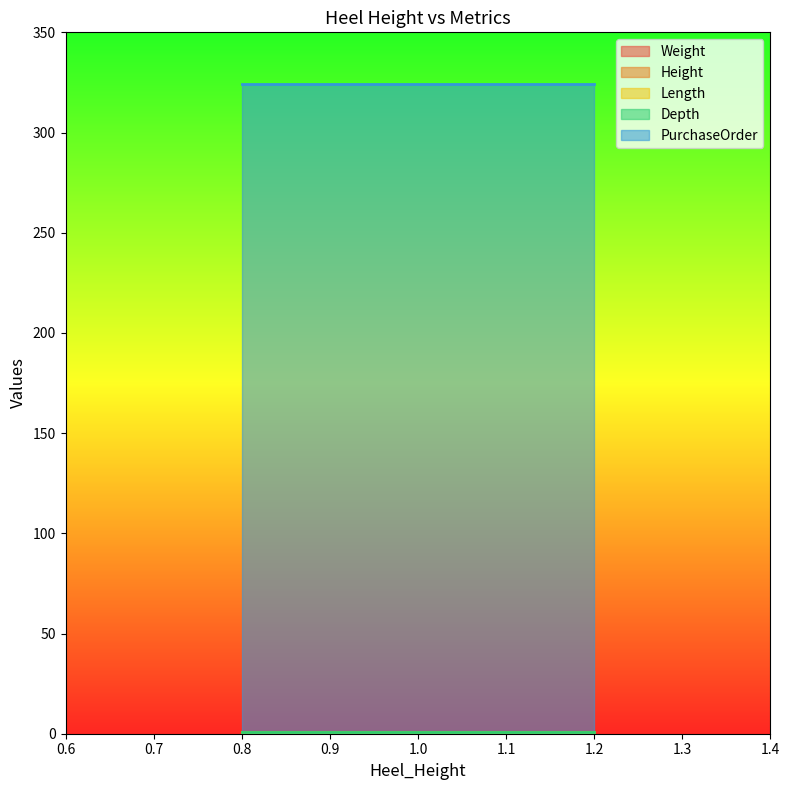

Where is Weight nearest to the value 1?

1